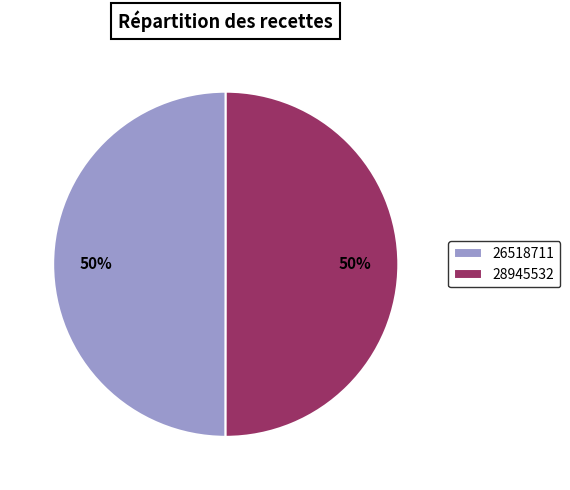

What percentage is the 26518711 slice, to the nearest percent?

50%